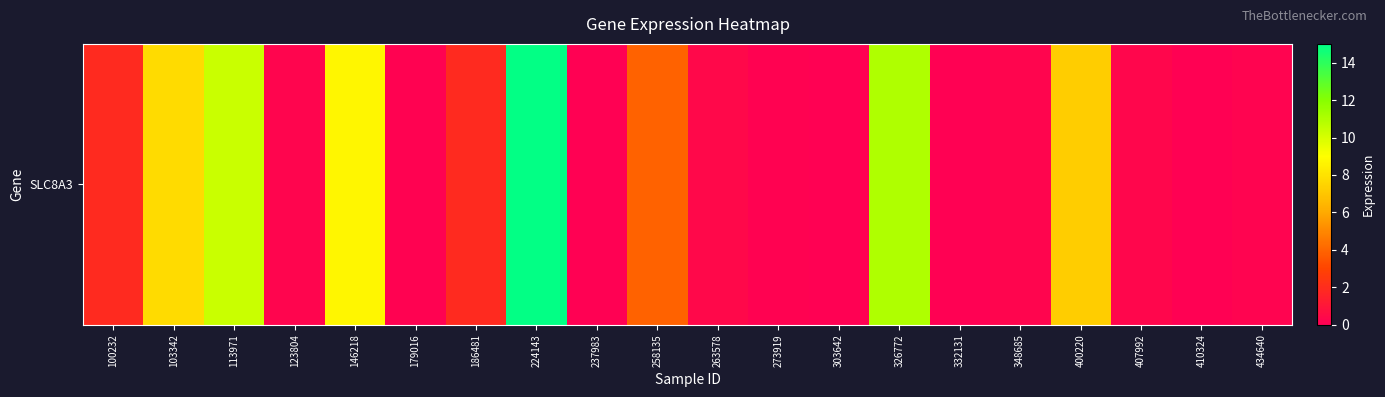

Rank the categories by value from highest to lowest.

224143, 326772, 113971, 146218, 103342, 400220, 258135, 100232, 186481, 263578, 407992, 123804, 348685, 434640, 179016, 273919, 237983, 410324, 332131, 303642